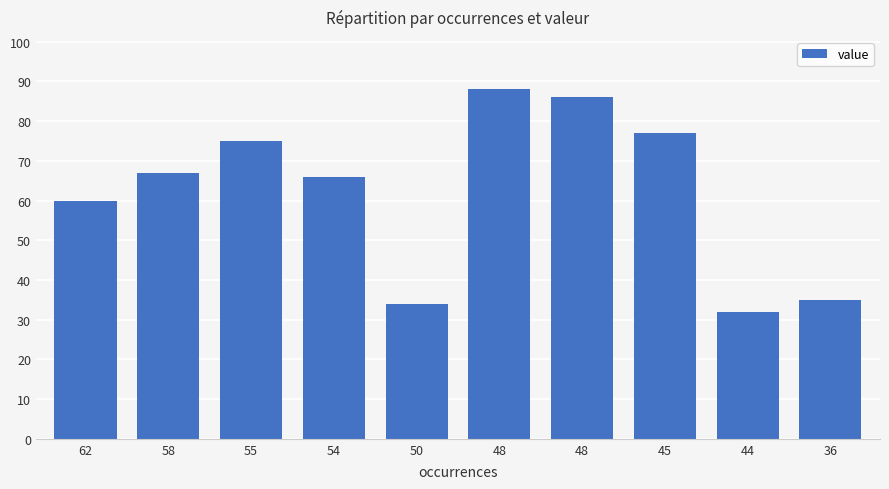

How many data points are less than 67?

5